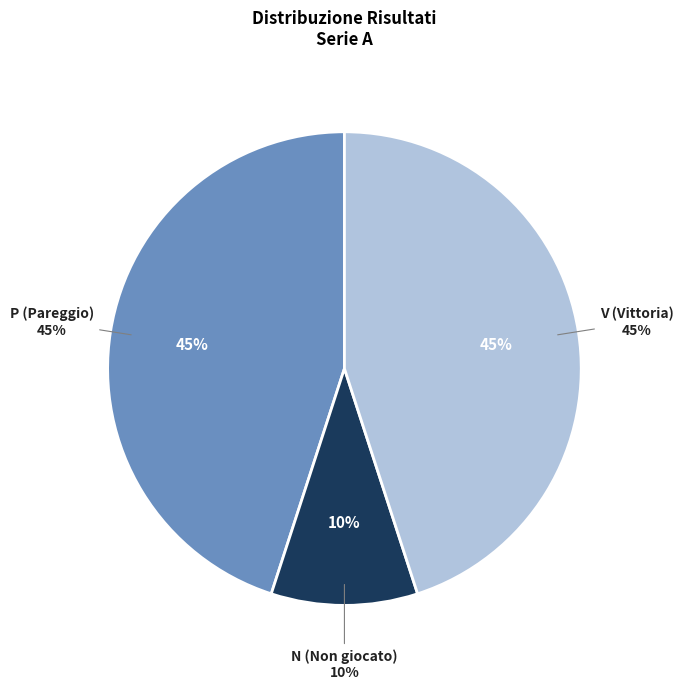

What percentage is the P slice, to the nearest percent?

45%